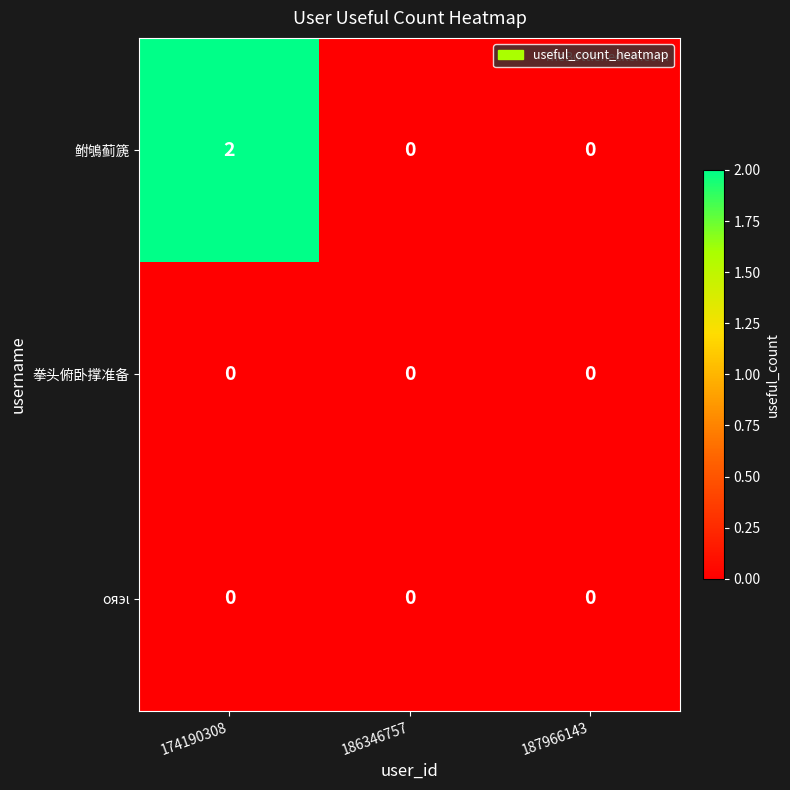

Which label corresponds to the largest value in the chart?

174190308